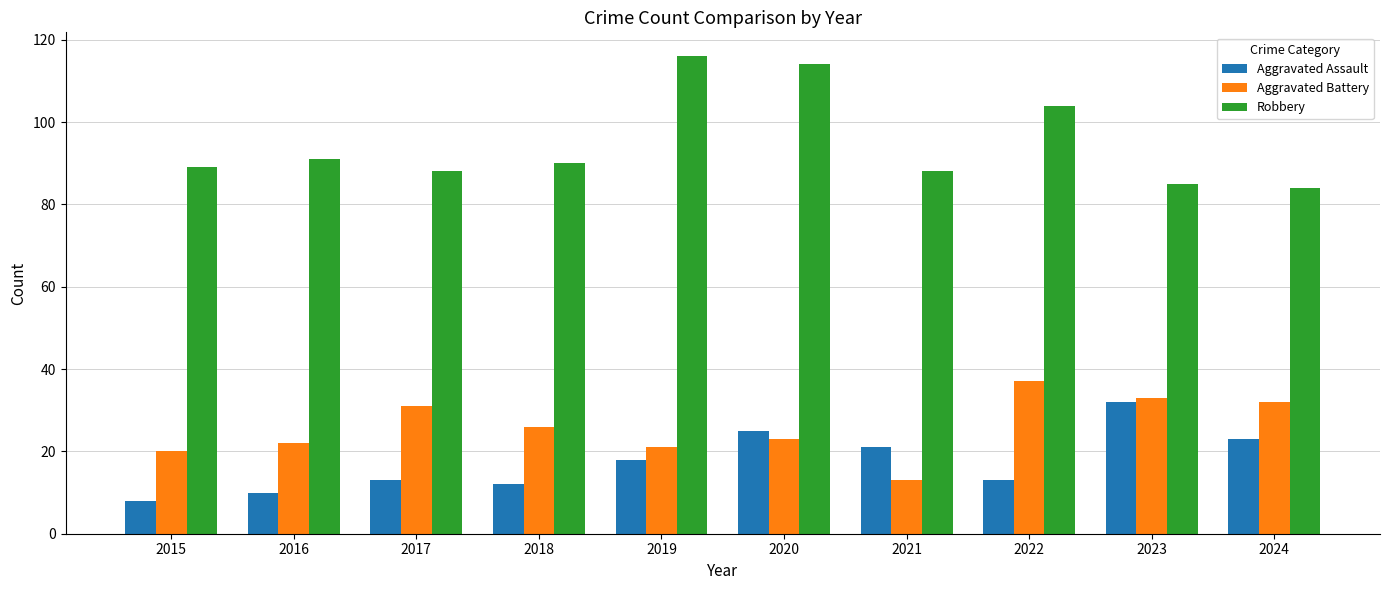

How many data points in Aggravated Assault are less than 18?

5